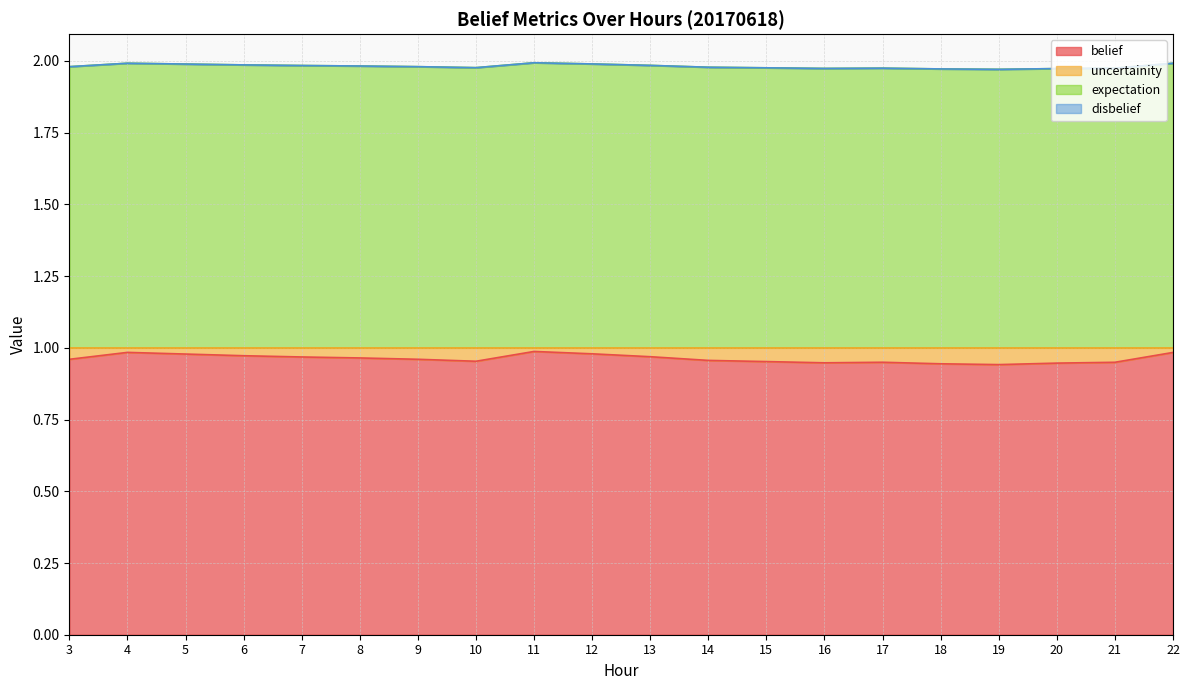

At how many categories does at least one series exceed 1?

20